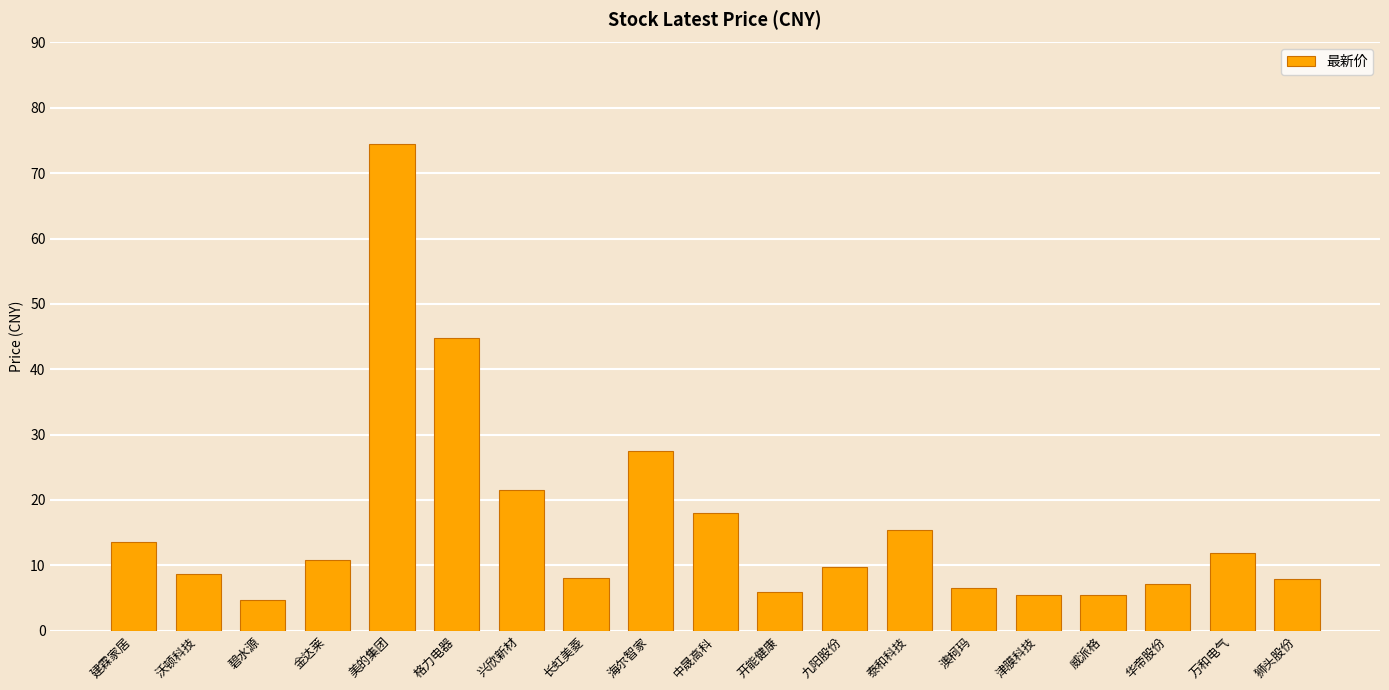

How many values are below 9?

9